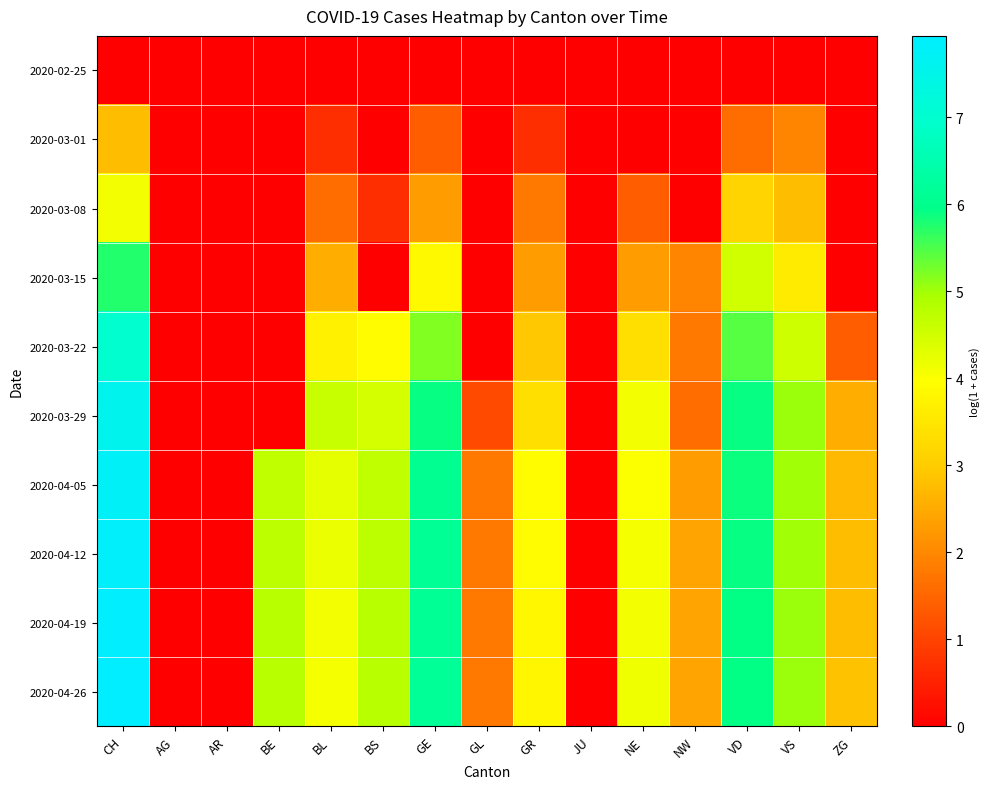

Reading left to right, transcribe all the data shown in this chart.

2020-02-25: CH=0.0	AG=0.0	AR=0.0	BE=0.0	BL=0.0	BS=0.0	GE=0.0	GL=0.0	GR=0.0	JU=0.0	NE=0.0	NW=0.0	VD=0.0	VS=0.0	ZG=0.0
2020-03-01: CH=2.8	AG=0.0	AR=0.0	BE=0.0	BL=0.7	BS=0.0	GE=1.4	GL=0.0	GR=0.7	JU=0.0	NE=0.0	NW=0.0	VD=1.6	VS=1.9	ZG=0.0
2020-03-08: CH=4.1	AG=0.0	AR=0.0	BE=0.0	BL=1.6	BS=0.7	GE=2.3	GL=0.0	GR=1.8	JU=0.0	NE=1.4	NW=0.0	VD=3.1	VS=2.8	ZG=0.0
2020-03-15: CH=5.8	AG=0.0	AR=0.0	BE=0.0	BL=2.6	BS=0.0	GE=3.9	GL=0.0	GR=2.3	JU=0.0	NE=2.3	NW=1.9	VD=4.5	VS=3.6	ZG=0.0
2020-03-22: CH=7.0	AG=0.0	AR=0.0	BE=0.0	BL=3.7	BS=3.9	GE=5.2	GL=0.0	GR=2.9	JU=0.0	NE=3.4	NW=1.8	VD=5.4	VS=4.5	ZG=1.4
2020-03-29: CH=7.6	AG=0.0	AR=0.0	BE=0.0	BL=4.6	BS=4.5	GE=5.9	GL=1.1	GR=3.4	JU=0.0	NE=4.1	NW=1.6	VD=5.9	VS=5.0	ZG=2.6
2020-04-05: CH=7.8	AG=0.0	AR=0.0	BE=4.7	BL=4.3	BS=4.7	GE=6.1	GL=1.8	GR=3.9	JU=0.0	NE=4.0	NW=2.3	VD=5.9	VS=5.0	ZG=2.7
2020-04-12: CH=7.9	AG=0.0	AR=0.0	BE=4.8	BL=4.2	BS=4.8	GE=6.1	GL=1.8	GR=3.9	JU=0.0	NE=4.1	NW=2.4	VD=5.9	VS=5.0	ZG=2.8
2020-04-19: CH=7.9	AG=0.0	AR=0.0	BE=4.8	BL=4.1	BS=4.8	GE=6.1	GL=1.8	GR=3.8	JU=0.0	NE=4.1	NW=2.4	VD=5.9	VS=5.0	ZG=2.8
2020-04-26: CH=7.9	AG=0.0	AR=0.0	BE=4.8	BL=4.1	BS=4.8	GE=6.2	GL=1.8	GR=3.8	JU=0.0	NE=4.1	NW=2.4	VD=5.9	VS=5.0	ZG=2.8